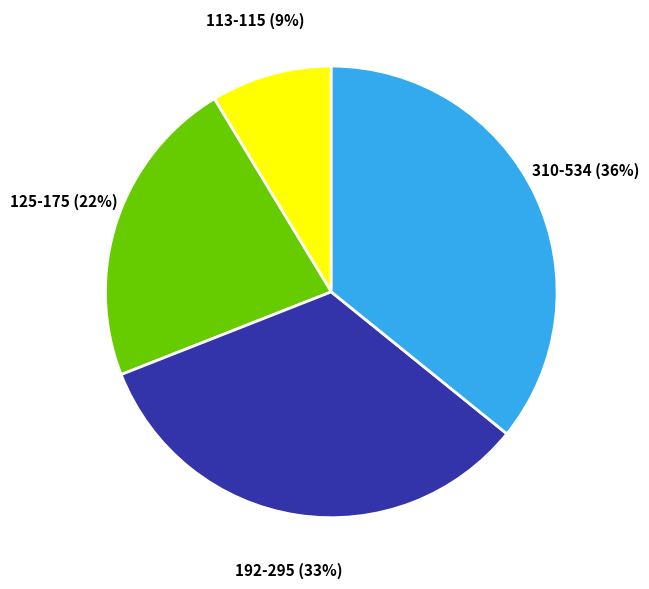

Do 310-534 (36%) and 192-295 (33%) together represent more than half of the pie?

Yes